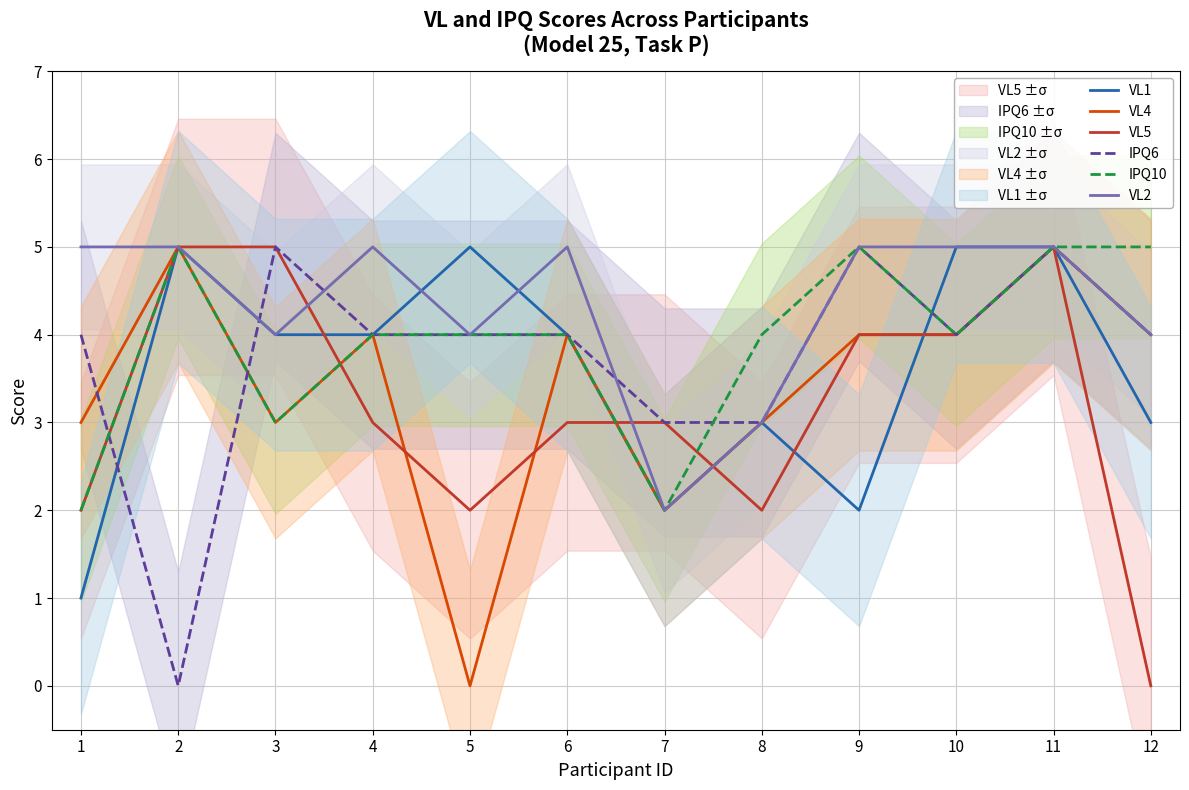

What is the difference between the highest and lowest values at 8?

2